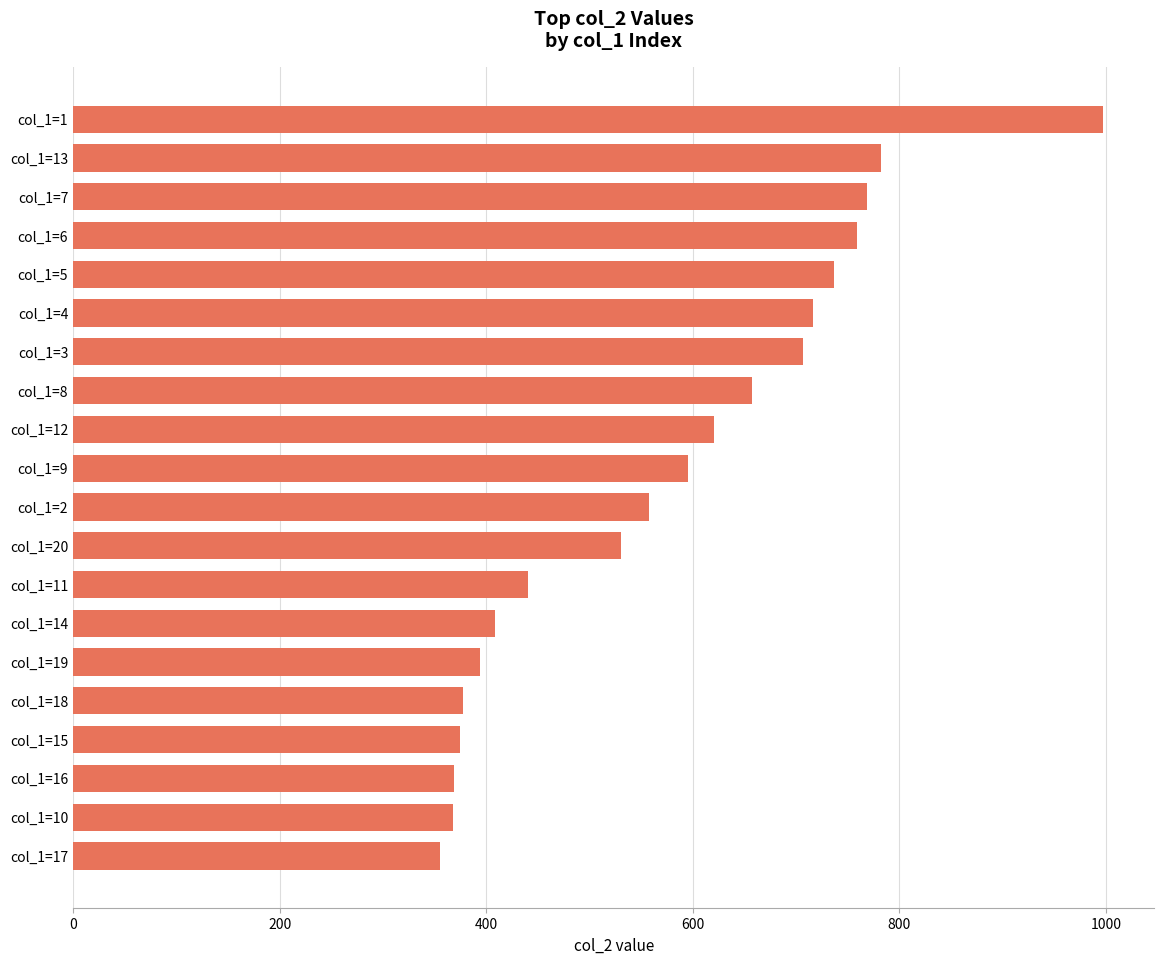

Which label corresponds to the largest value in the chart?

col_1=1